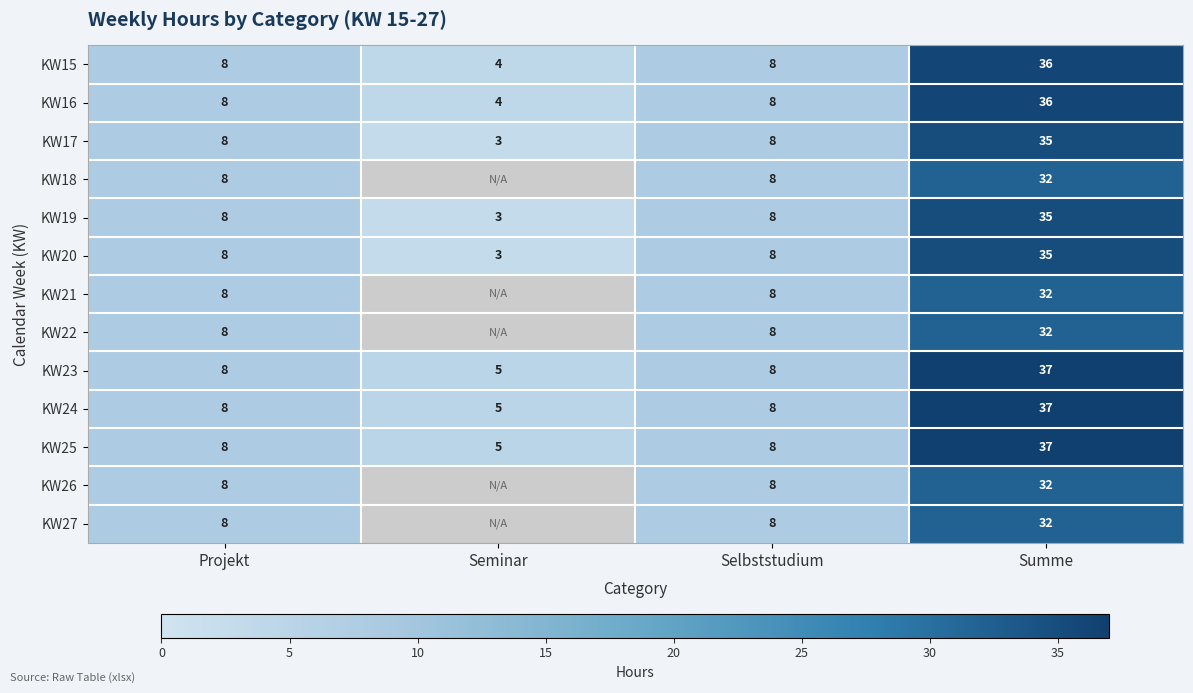

The KW24 series shows 5 at Seminar. True or false?

True